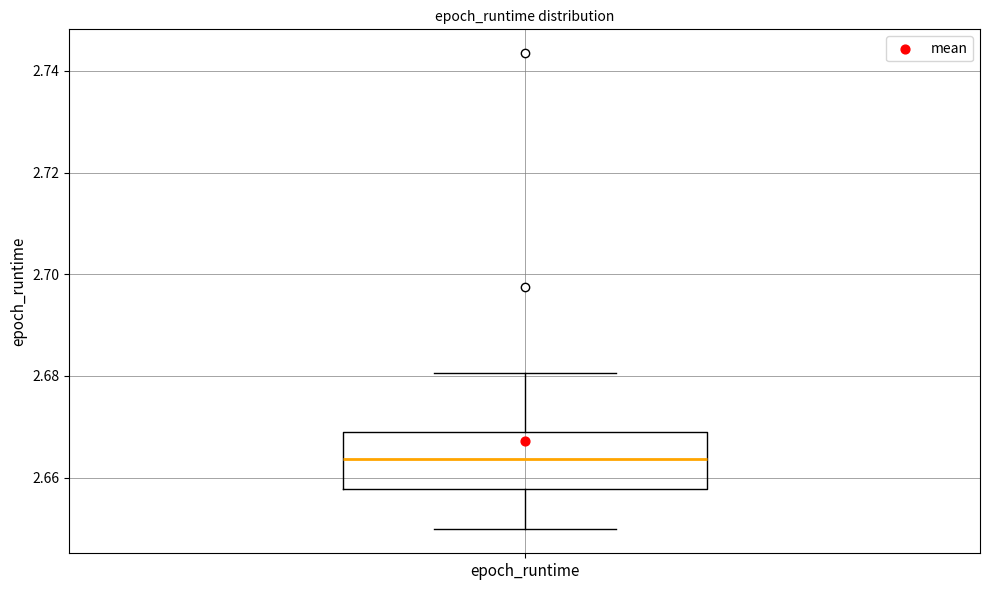

Read this box plot against the y-axis: the position of the median line, the range covered by the box, and the ends of both whiskers. The values are not printed on the chart, so give them approximately, as read against the axis.

median 2.664, box 2.658 to 2.668, whiskers 2.650 to 2.680